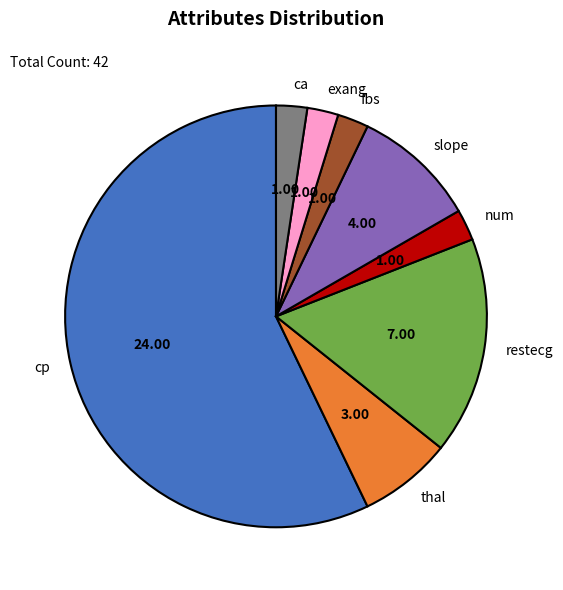

Which slice is the largest?

cp